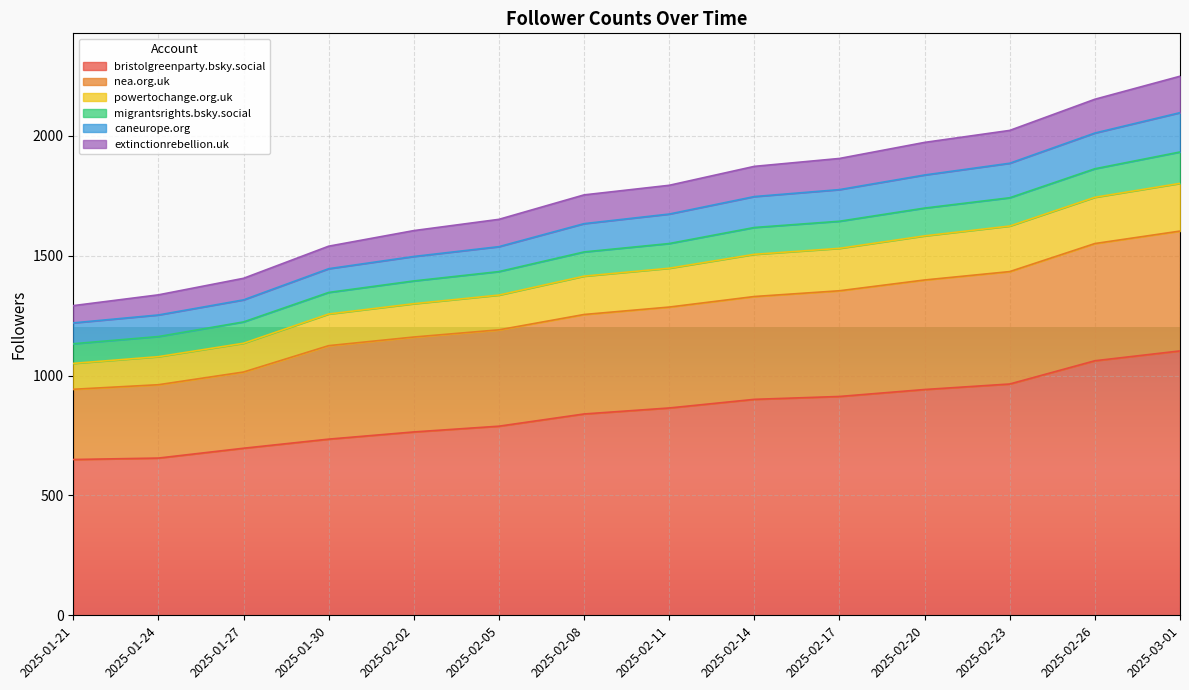

Where does the bristolgreenparty.bsky.social series first go above 865?

2025-02-14